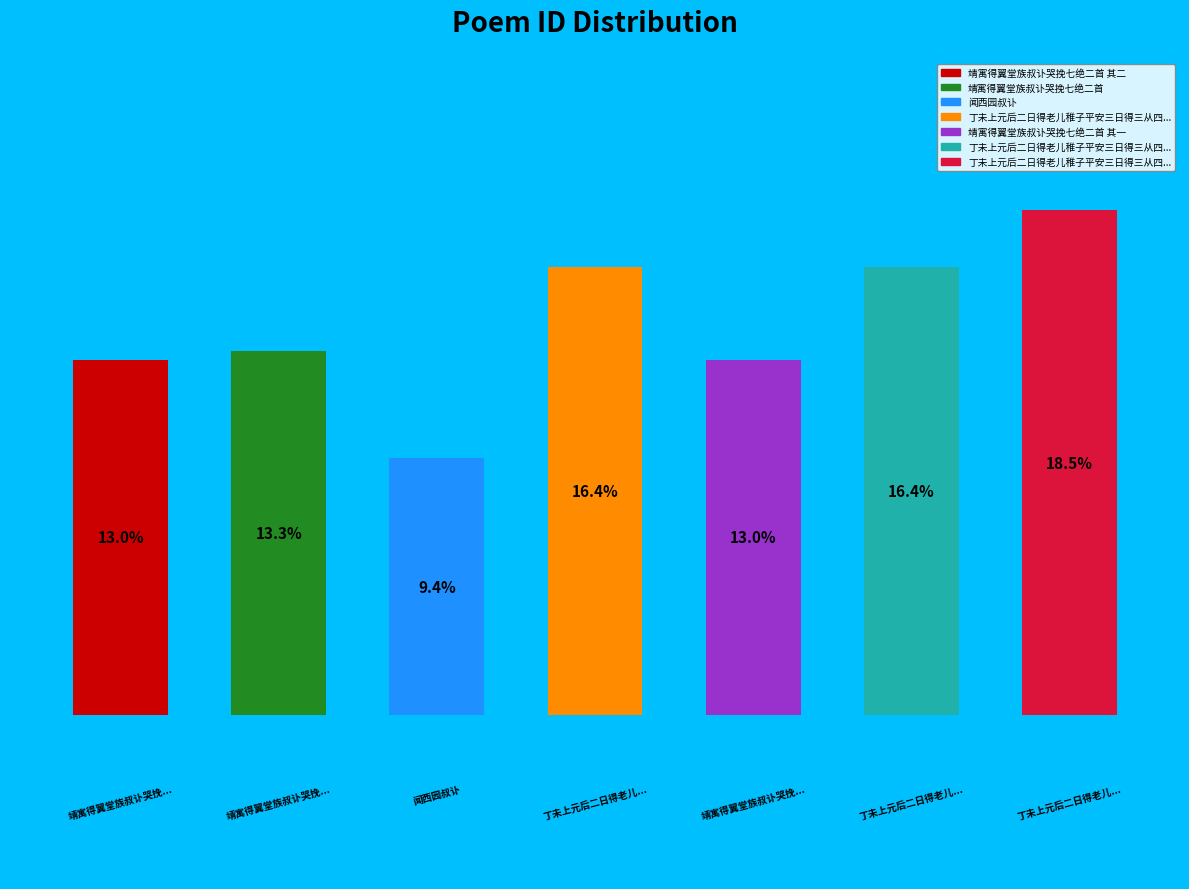

How many segments does this pie chart have?

7